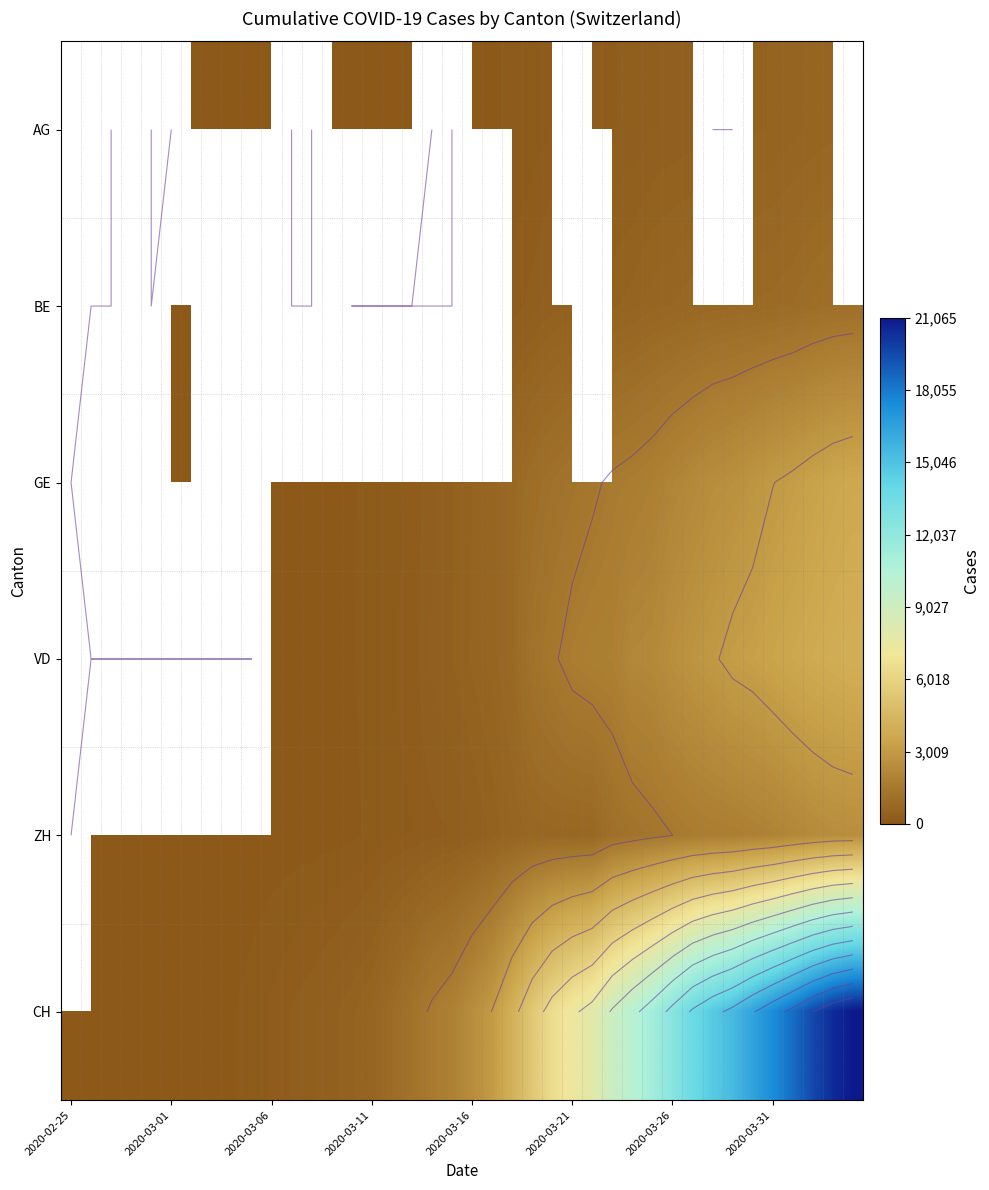

List the series in order of their overall mean, highest first.

AG, BE, GE, VD, ZH, CH